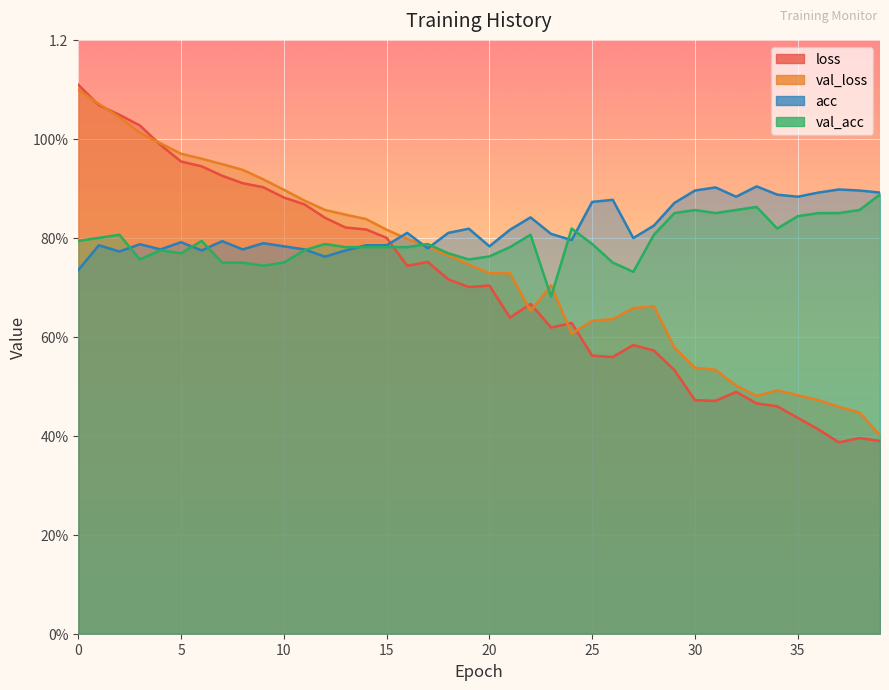

Rank the series at 21 from highest to lowest value.

acc, val_acc, val_loss, loss